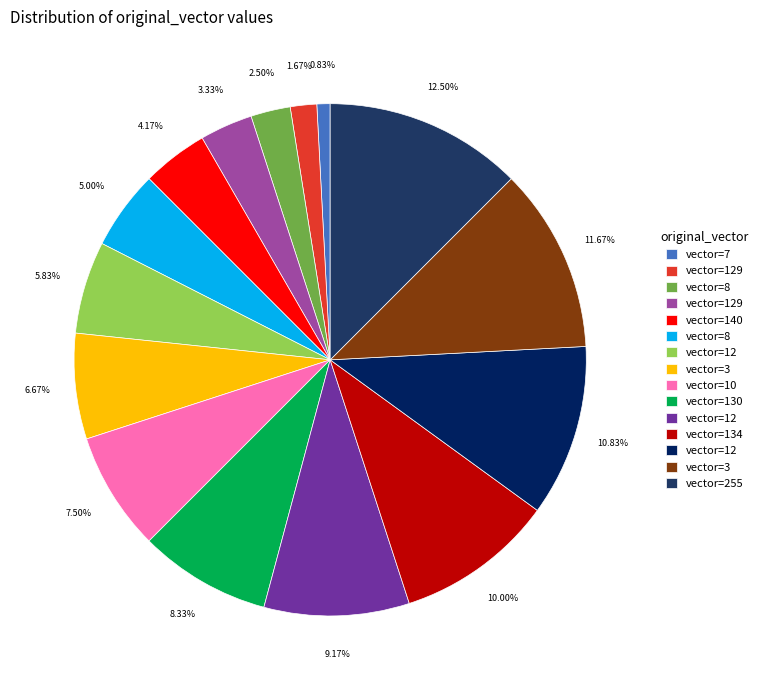

How many slices are in this pie chart?

15